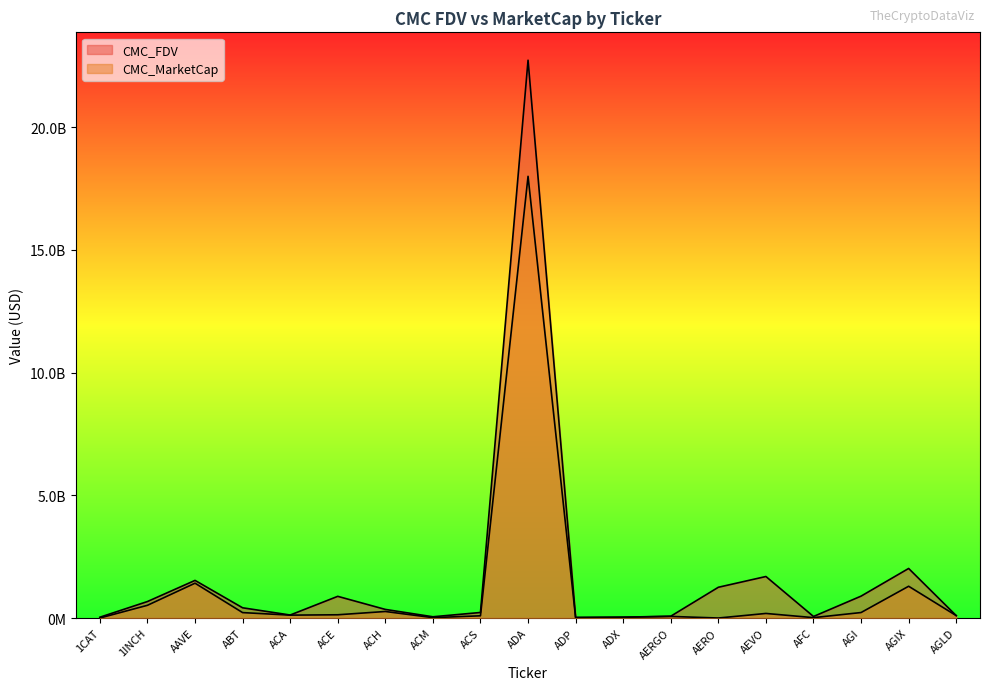

Reading left to right, transcribe all the data shown in this chart.

CMC_FDV: 32744847.7	671675025.0	1532562867.6	416651428.9	122084617.4	883248546.5	350463869.7	50552757.6	225884084.7	22720146246.4	28627864.5	34303819.3	73287607.3	1252791113.1	1690969183.9	62668434.4	891841349.5	2018504839.6	98031587.2
CMC_MarketCap: 0.0	518205286.7	1418339586.5	220767699.9	117506443.8	132003718.4	265655236.3	15591956.7	90084954.6	17991304236.5	8632886.0	32942192.5	65225970.5	0.0	186006610.2	15253938.8	223179534.9	1293957453.1	98031587.2